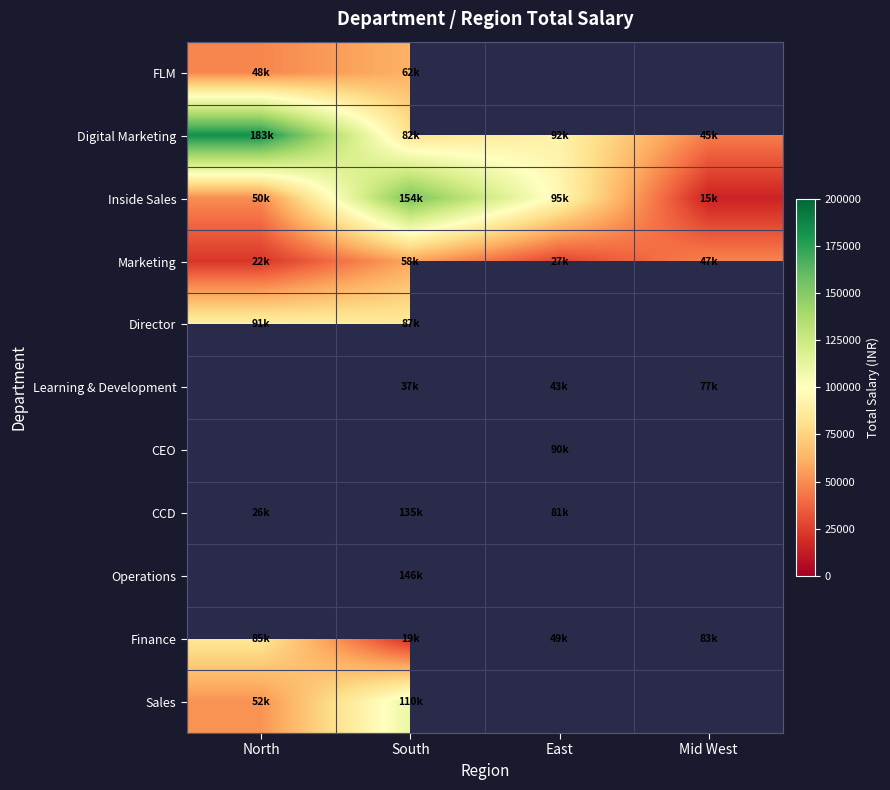

Which label corresponds to the largest value in the chart?

North